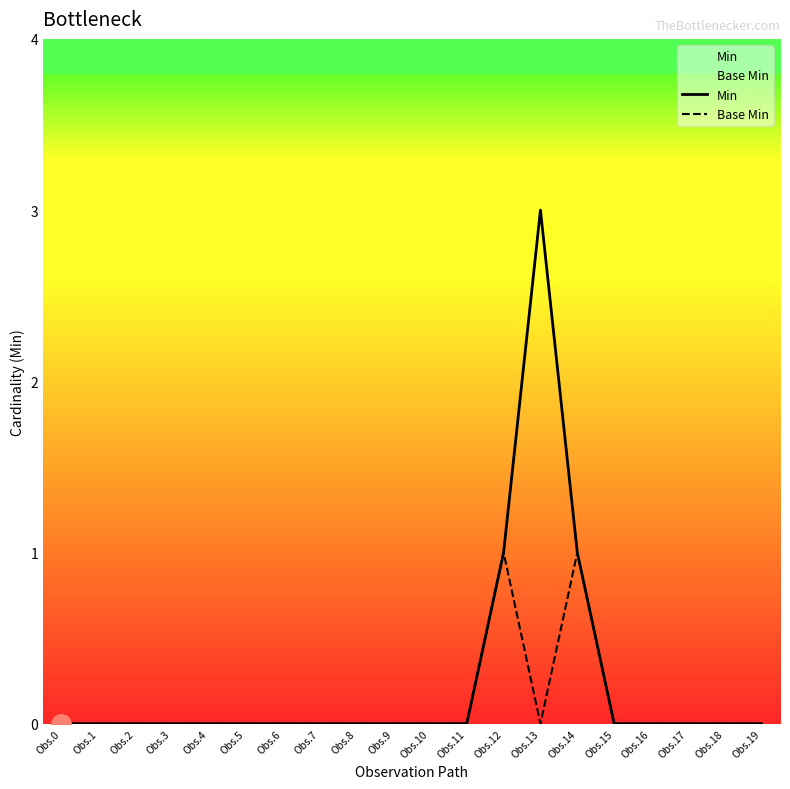

Reading right to left, what are all the values shown in this chart?

Min: 0	0	0	0	0	1	3	1	0	0	0	0	0	0	0	0	0	0	0	0
Base Min: 0	0	0	0	0	1	0	1	0	0	0	0	0	0	0	0	0	0	0	0